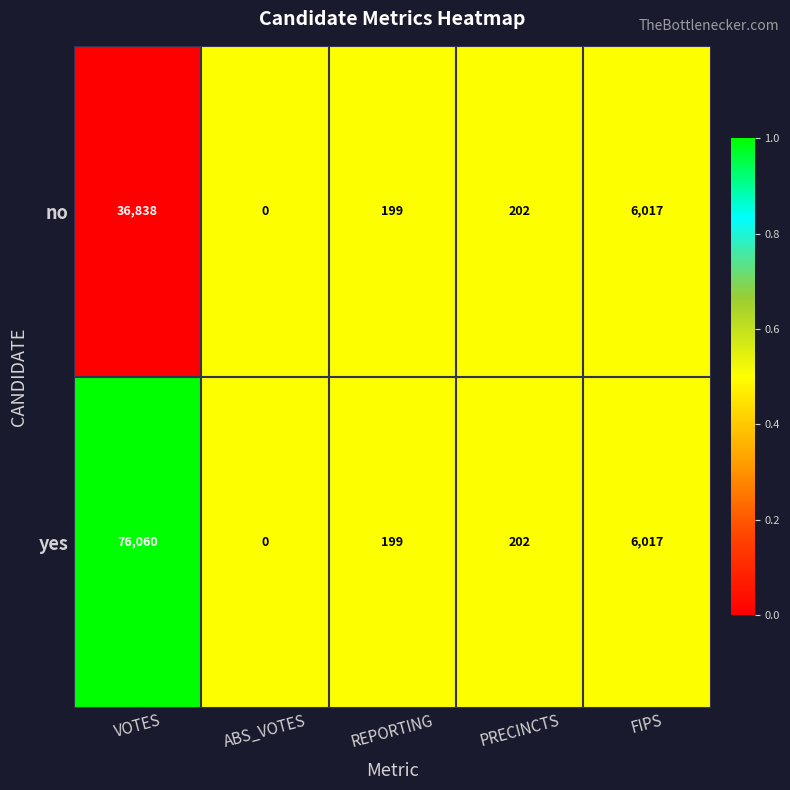

Which category has the highest value in the no series?

VOTES